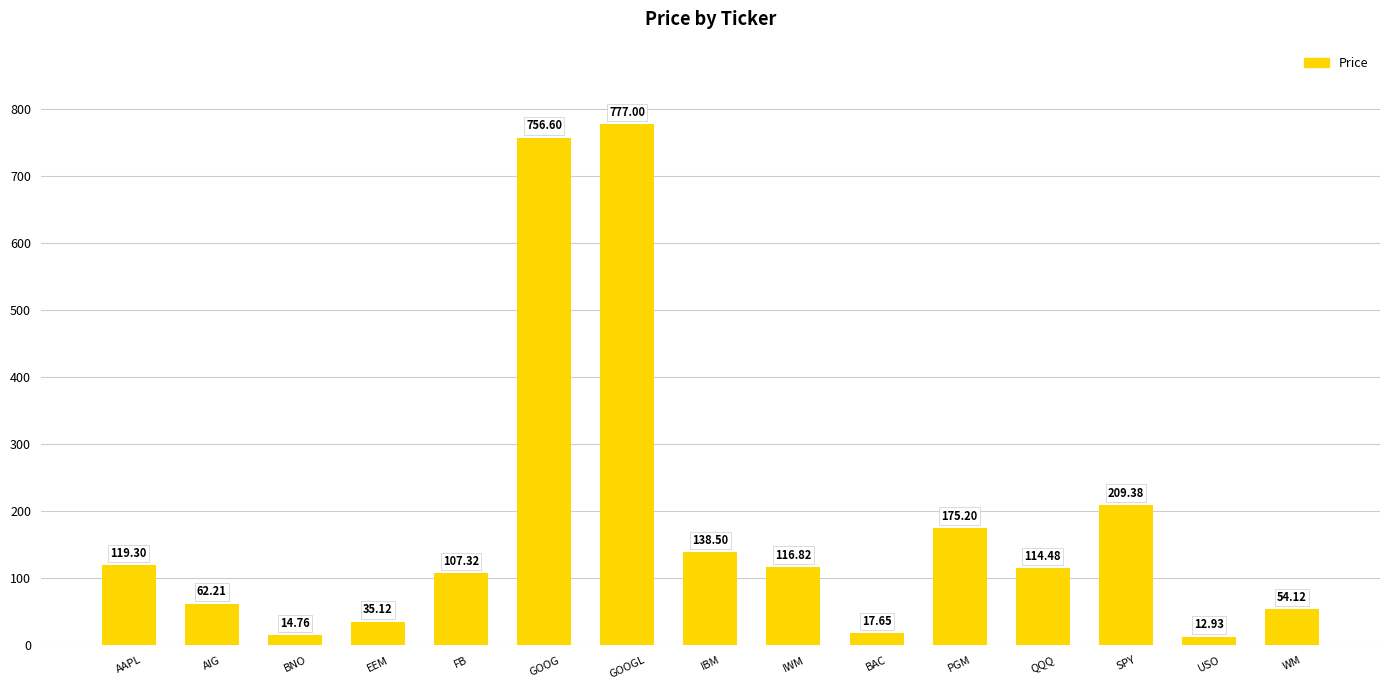

What position from the left is BAC?

10